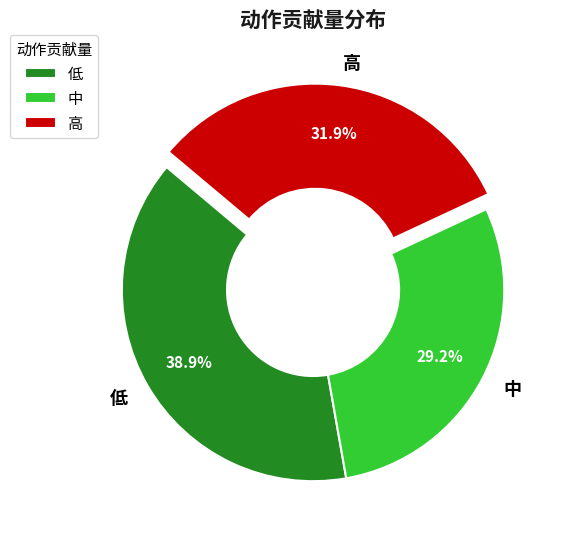

Which category has the biggest portion of the pie?

低